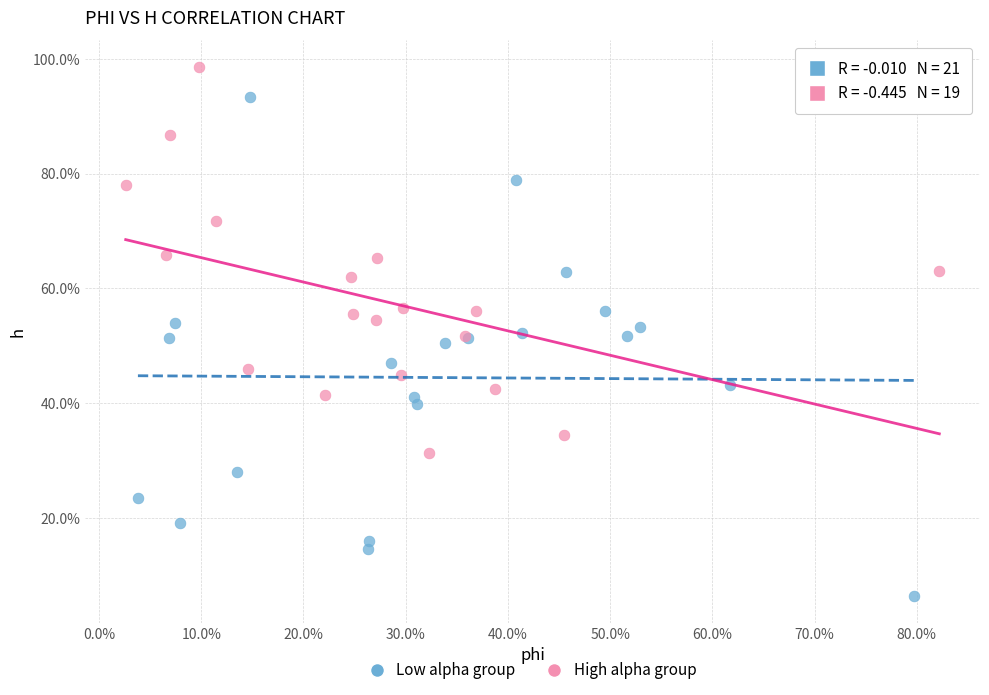

Which series reaches the maximum Y coordinate?

High alpha group